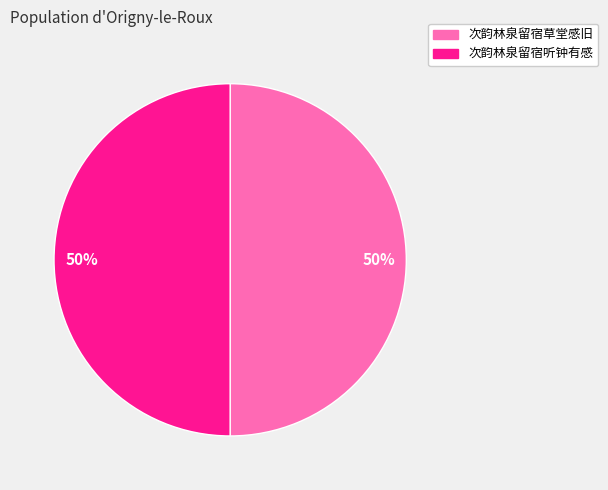

How many slices are in this pie chart?

2